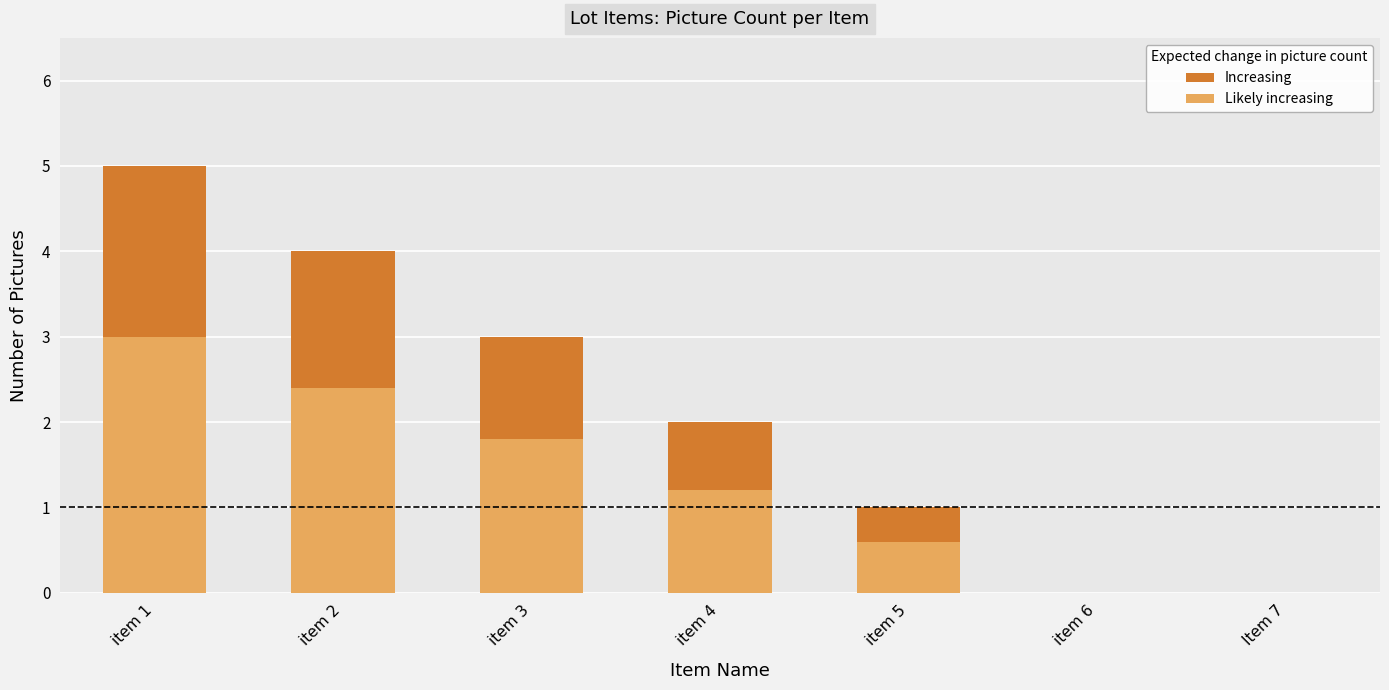

Where does the data first go above 2?

item 1